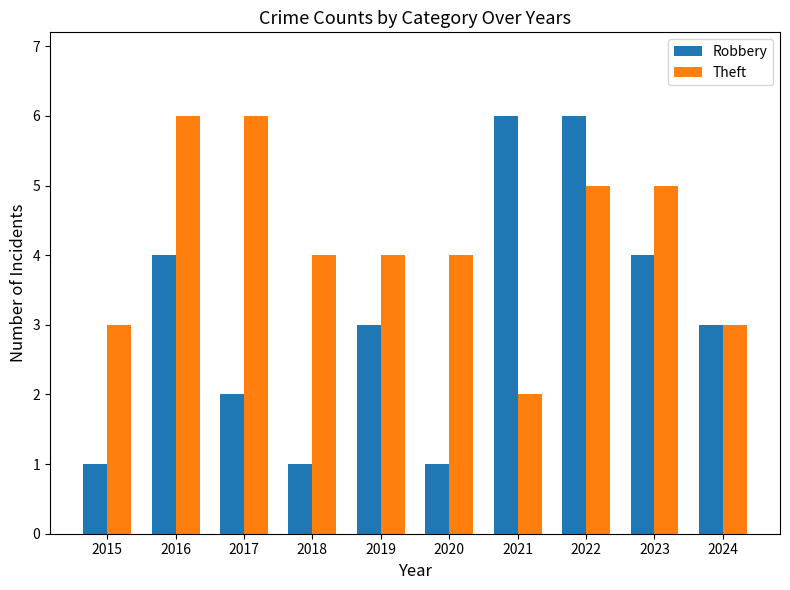

What is the maximum value shown in the chart?

6